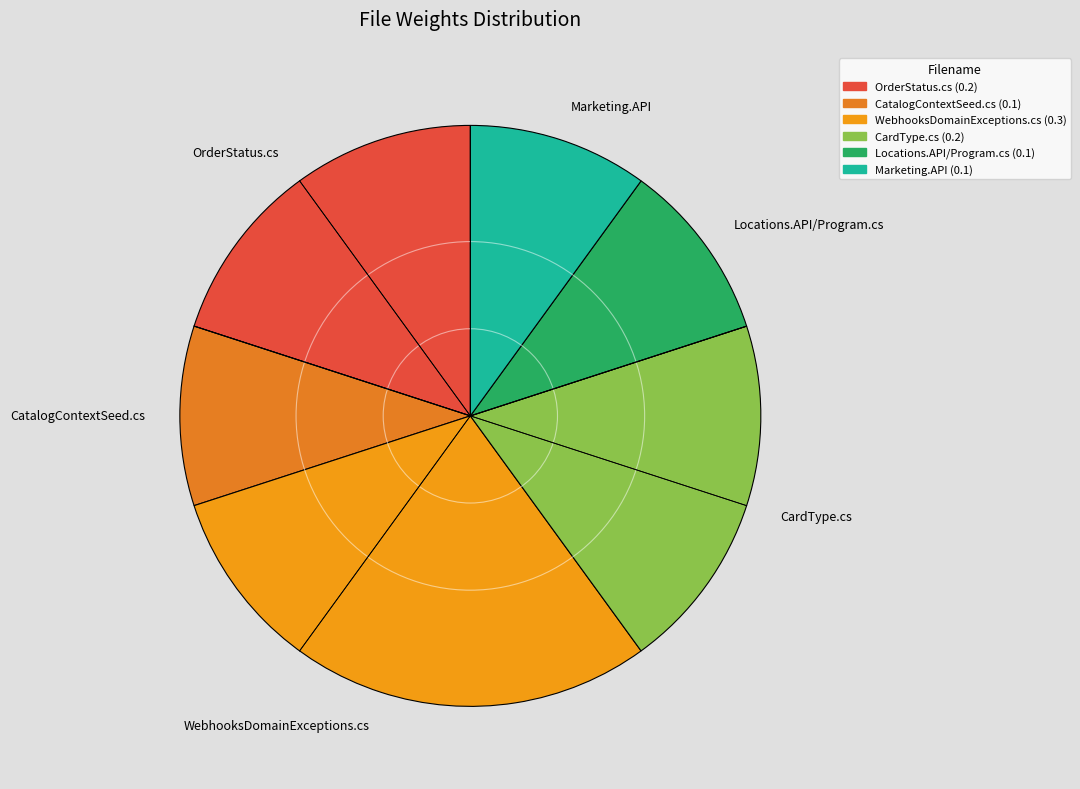

The CardType.cs slice represents 5% of the pie. True or false?

False